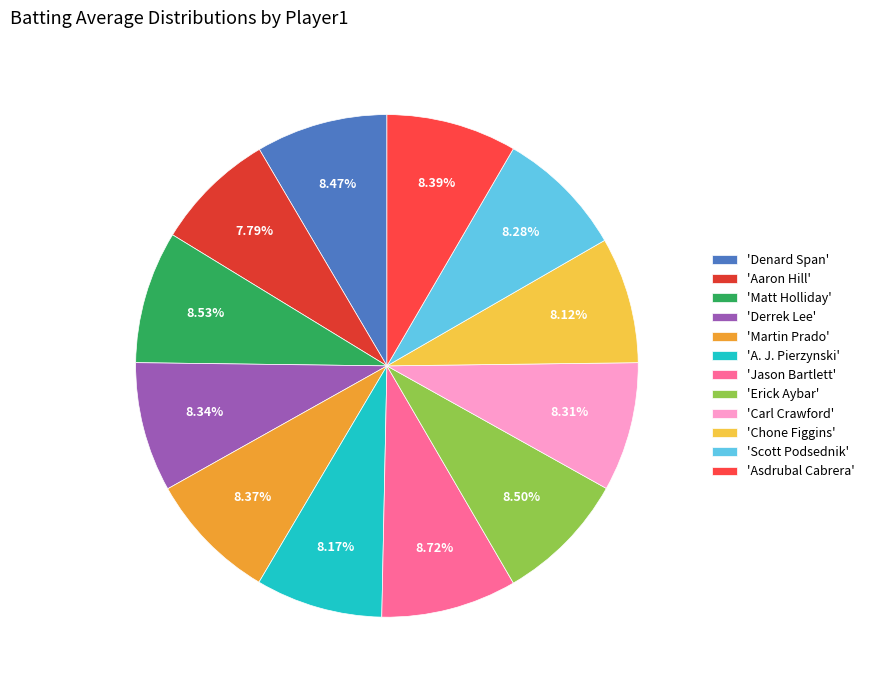

Which category has the biggest portion of the pie?

Jason Bartlett